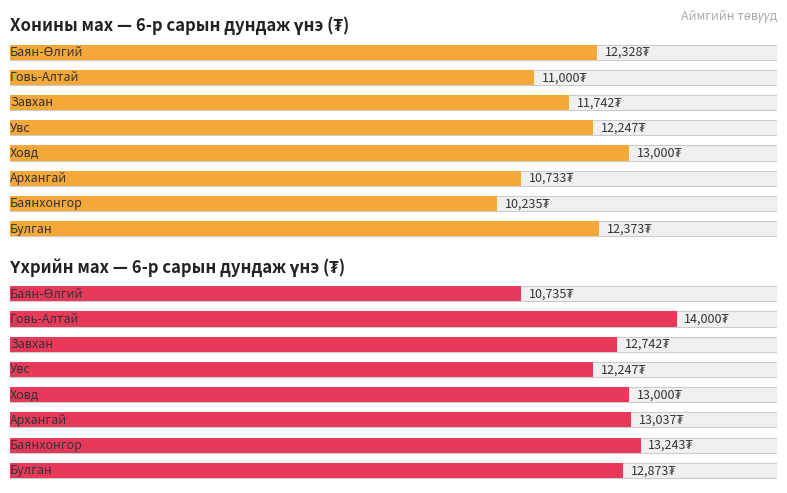

The value of Хонины мах (6-р сарын дундаж) at Баян-Өлгий is 21582.3. True or false?

False